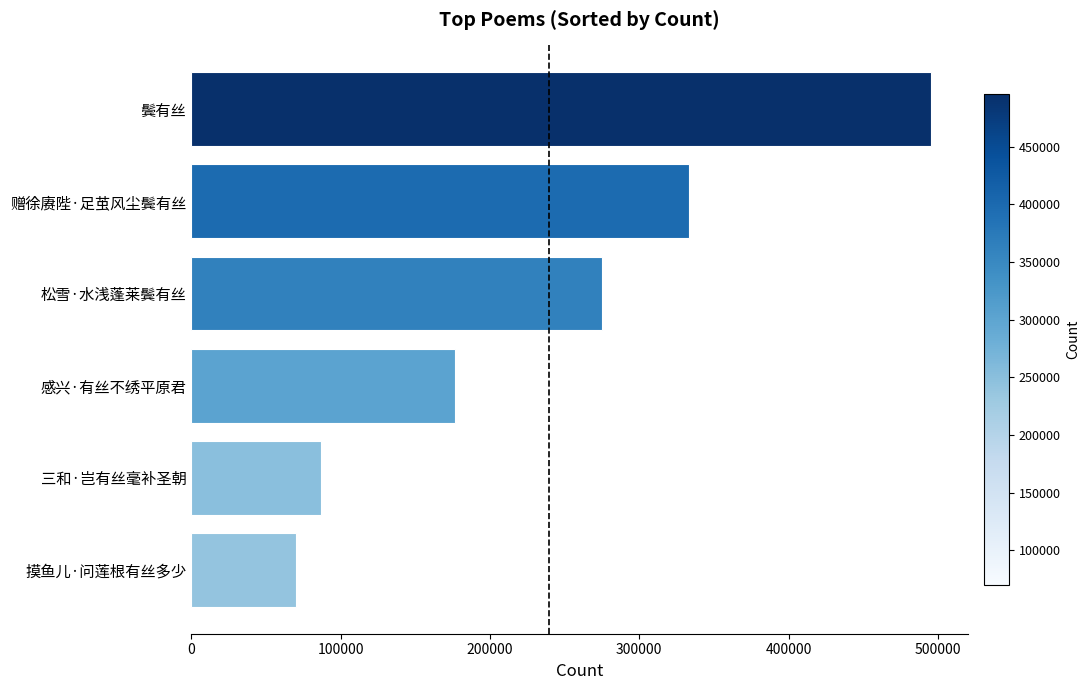

List the labels in order of value, largest first.

鬓有丝, 赠徐赓陛·足茧风尘鬓有丝, 松雪·水浅蓬莱鬓有丝, 感兴·有丝不绣平原君, 三和·岂有丝毫补圣朝, 摸鱼儿·问莲根有丝多少